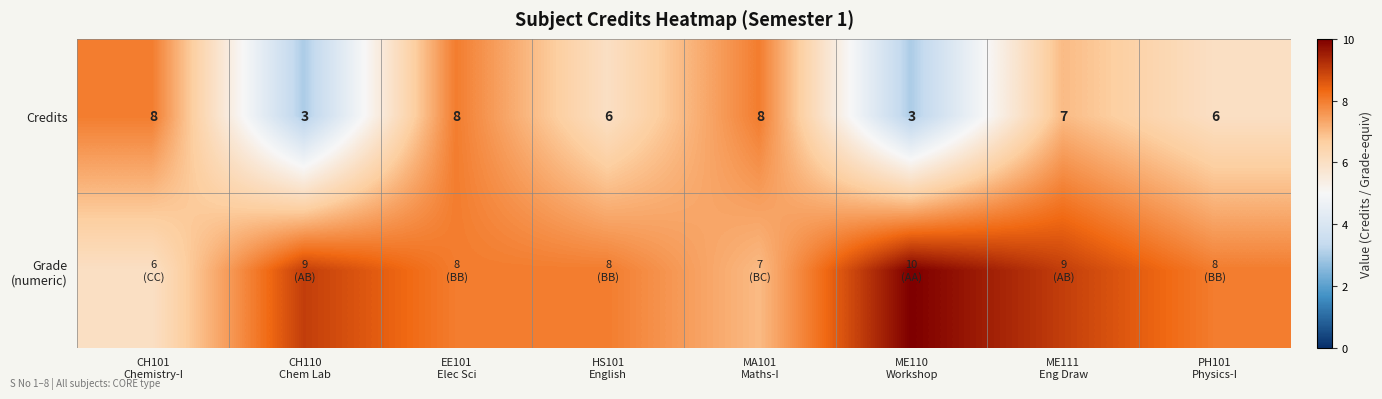

What is the difference between the maximum and minimum values in the Credits series?

5